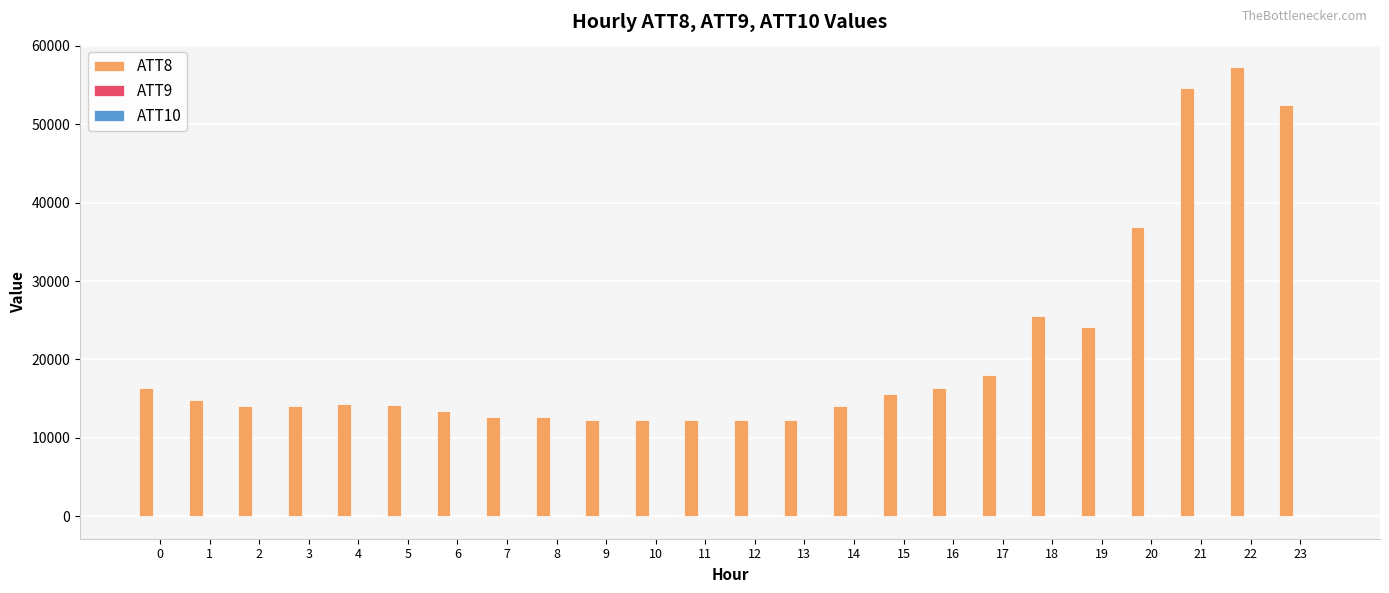

Which series has the largest total across all categories?

ATT8